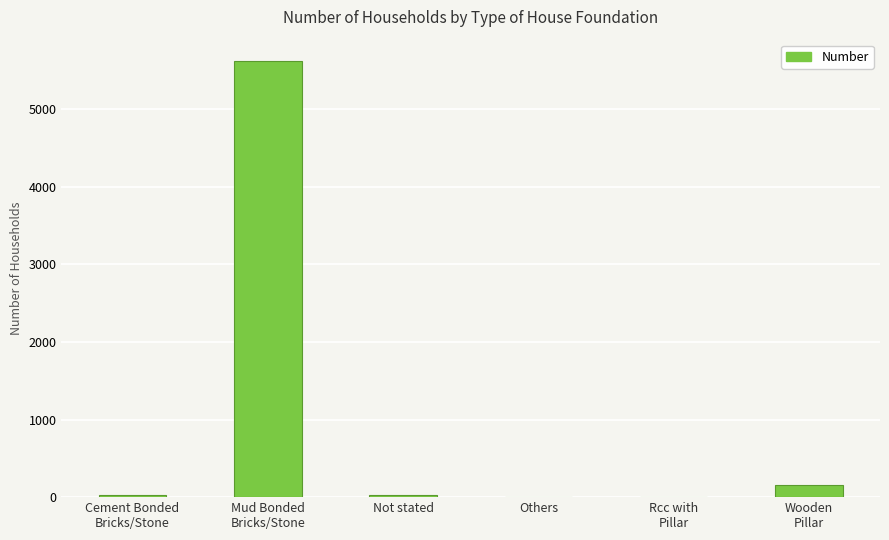

Which has a higher value, Others or Mud Bonded
Bricks/Stone?

Mud Bonded
Bricks/Stone